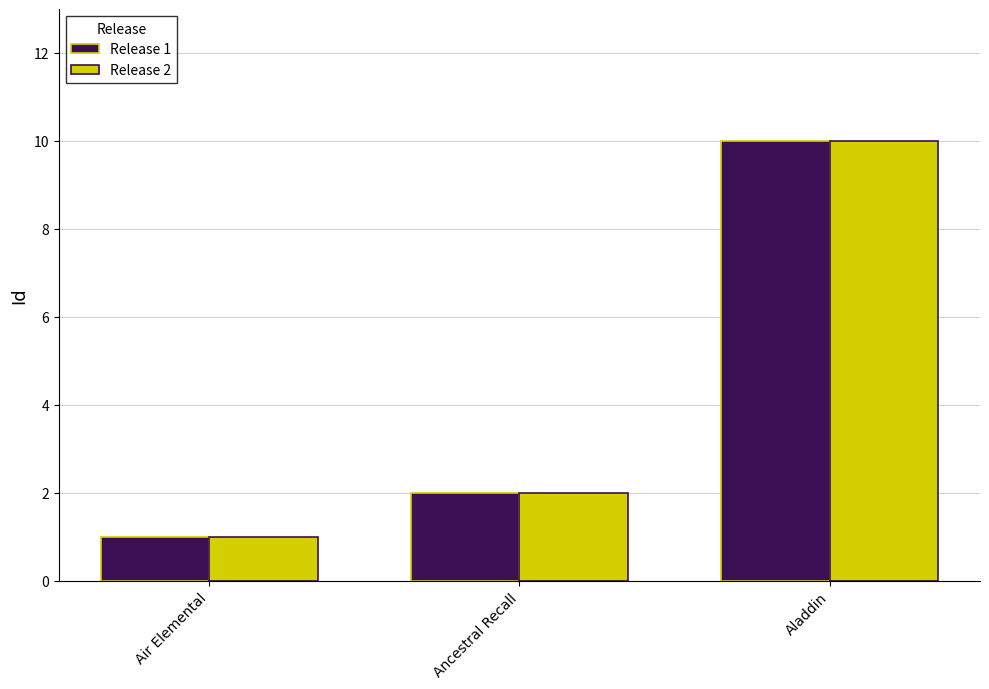

What is the sum of the Release 1 values at Aladdin and Ancestral Recall?

12